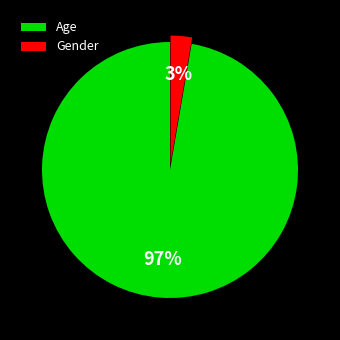

Between Gender and Age, which is larger?

Age